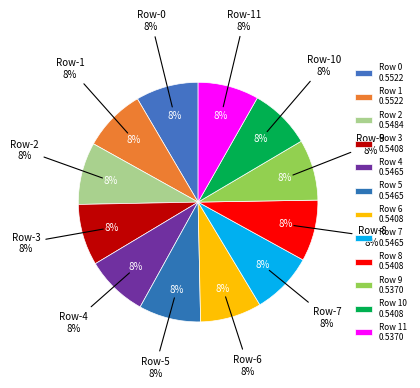

How many slices are in this pie chart?

12